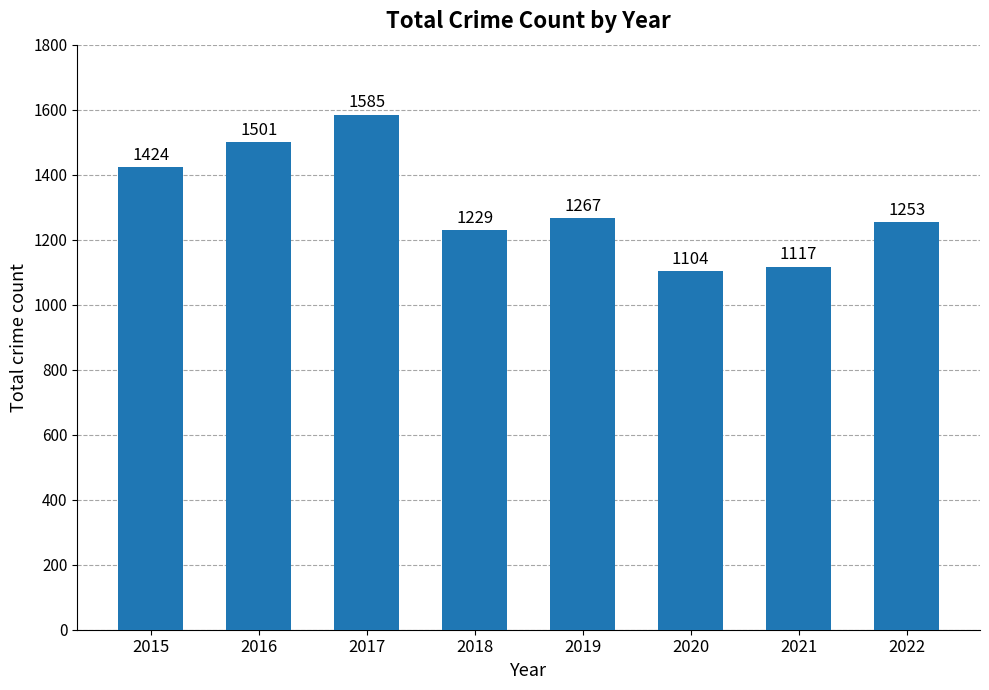

How many distinct data groups are displayed?

1